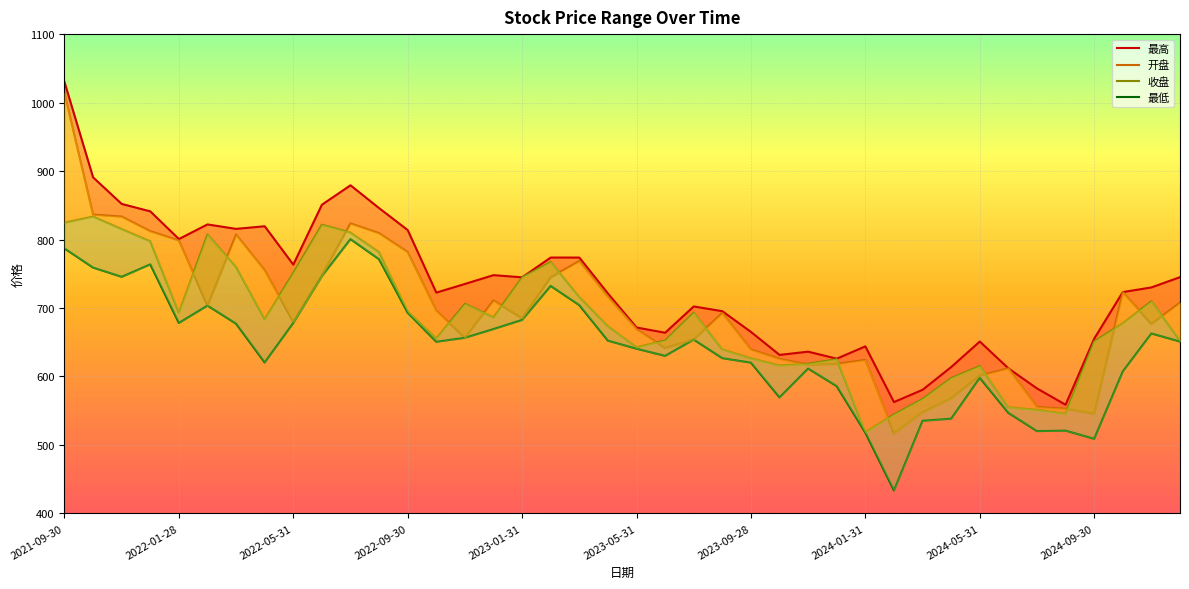

True or false: 最低 and 收盘 cross at least once.

False